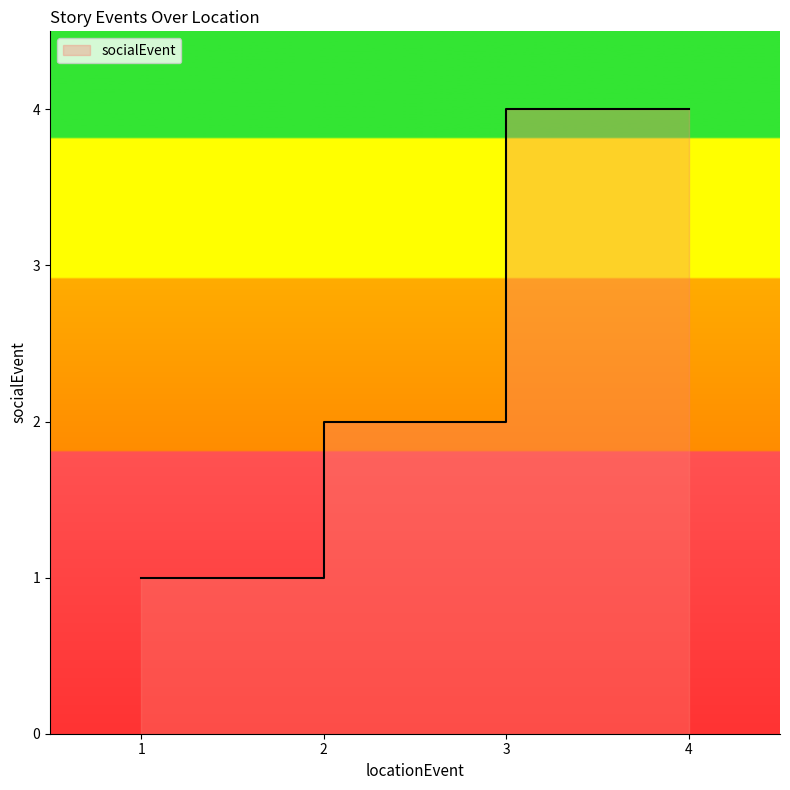

What is the minimum value shown in the chart?

1